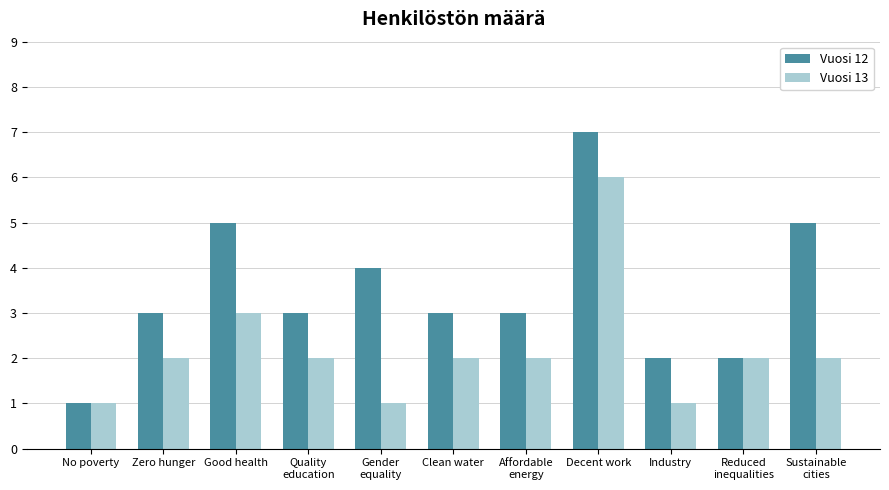

What is the smallest value displayed?

1